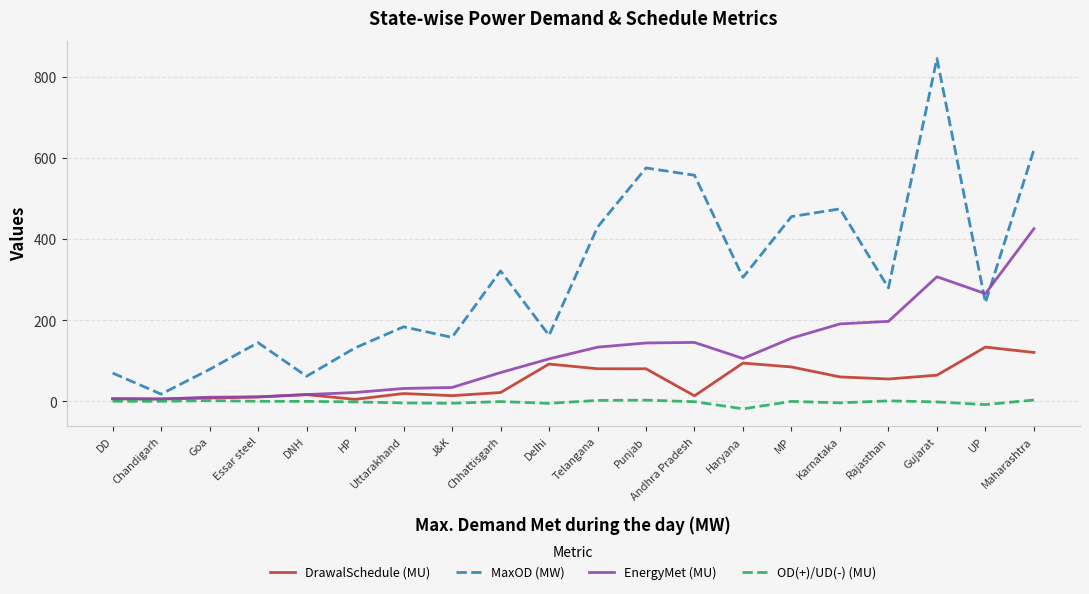

Is it true that EnergyMet (MU) equals 34.9 at Telangana?

False